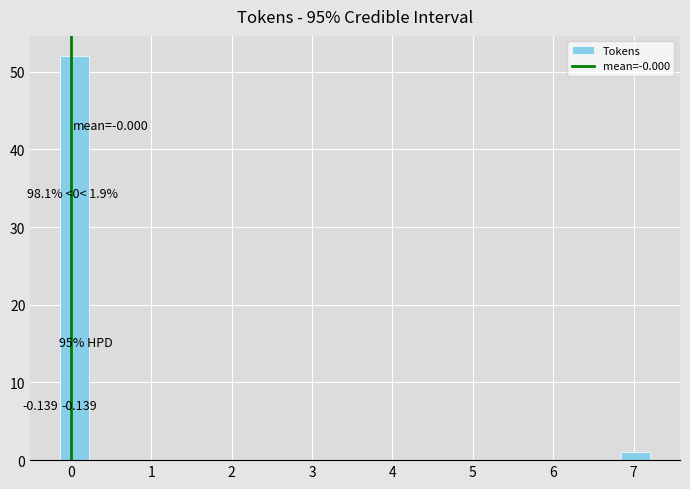

Read against the x-axis, roughly where is the centre of the tallest bar?

0.0